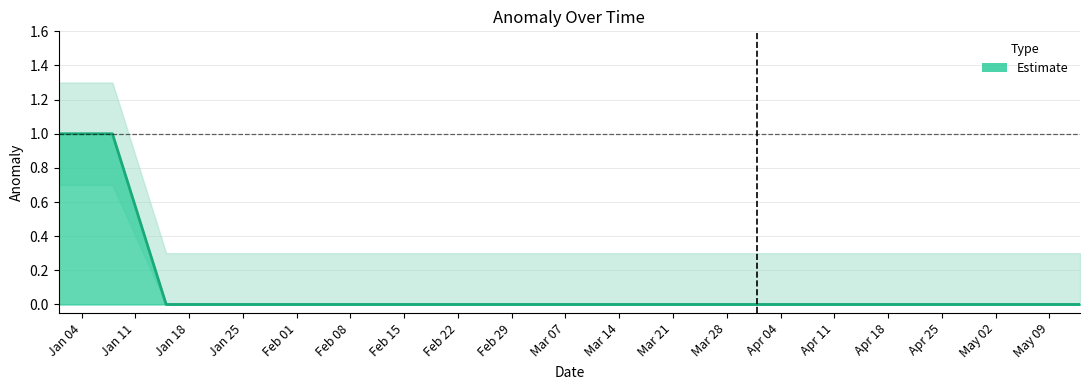

Rank the series by their maximum value, from highest to lowest.

ANOMALY_upper, ANOMALY, ANOMALY_lower